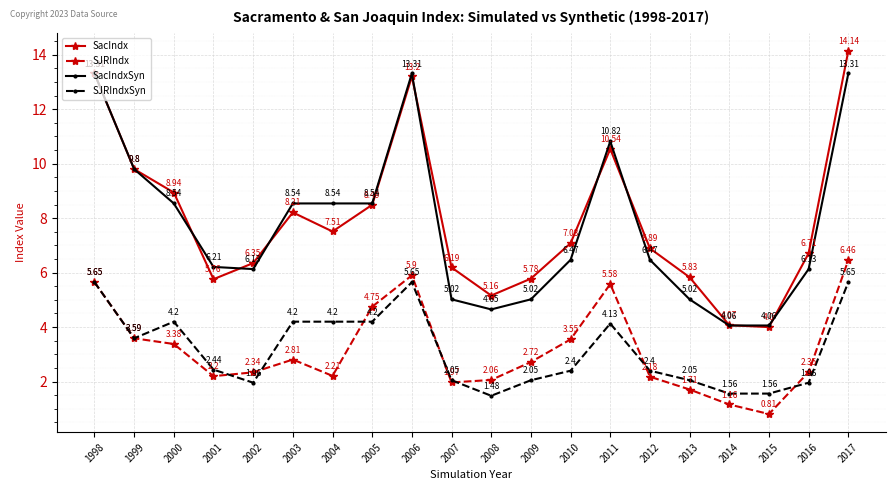

The SacIndxSyn series shows 2.3 at 2007. True or false?

False